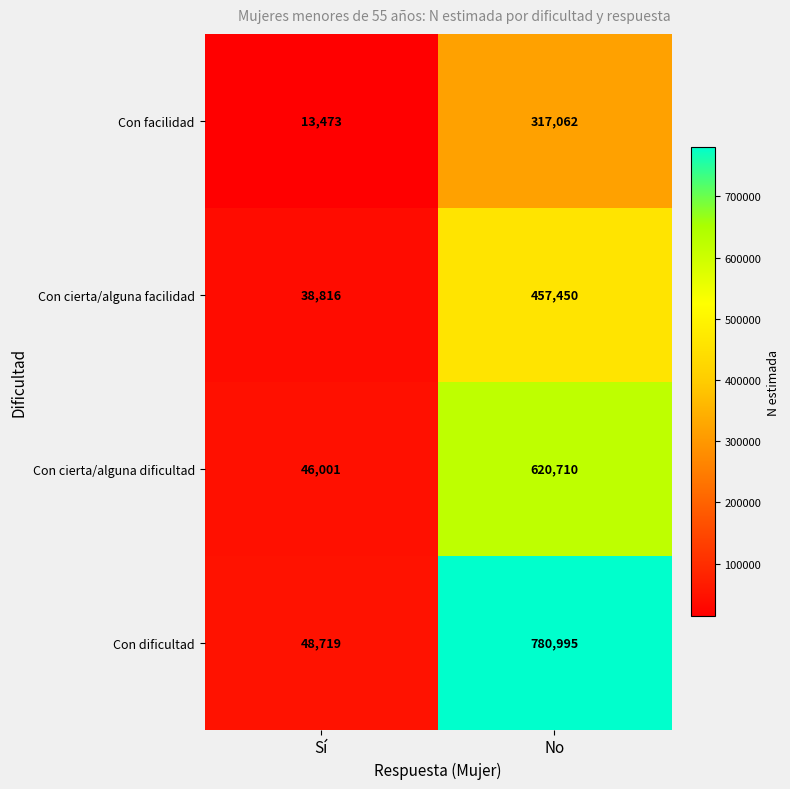

What is the maximum value shown in the chart?

780995